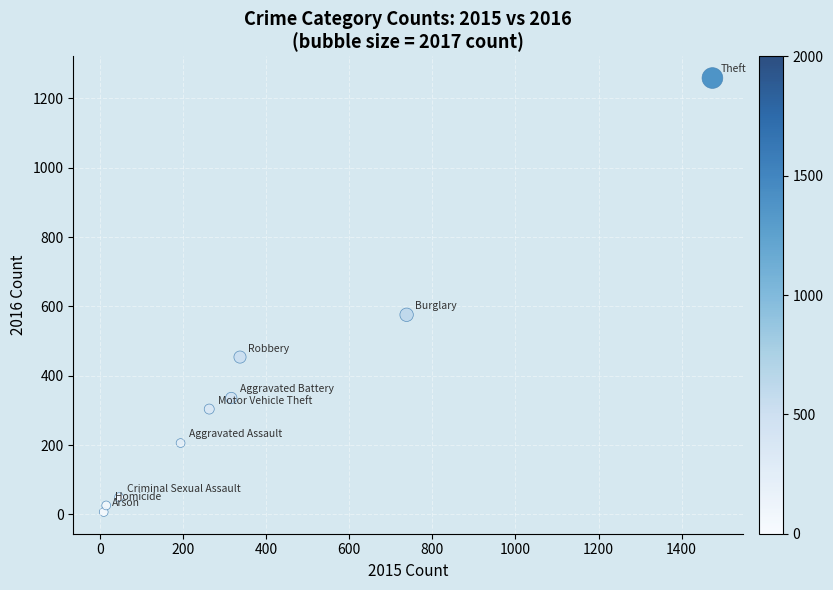

What is the range of X values (max minus min)?

1465